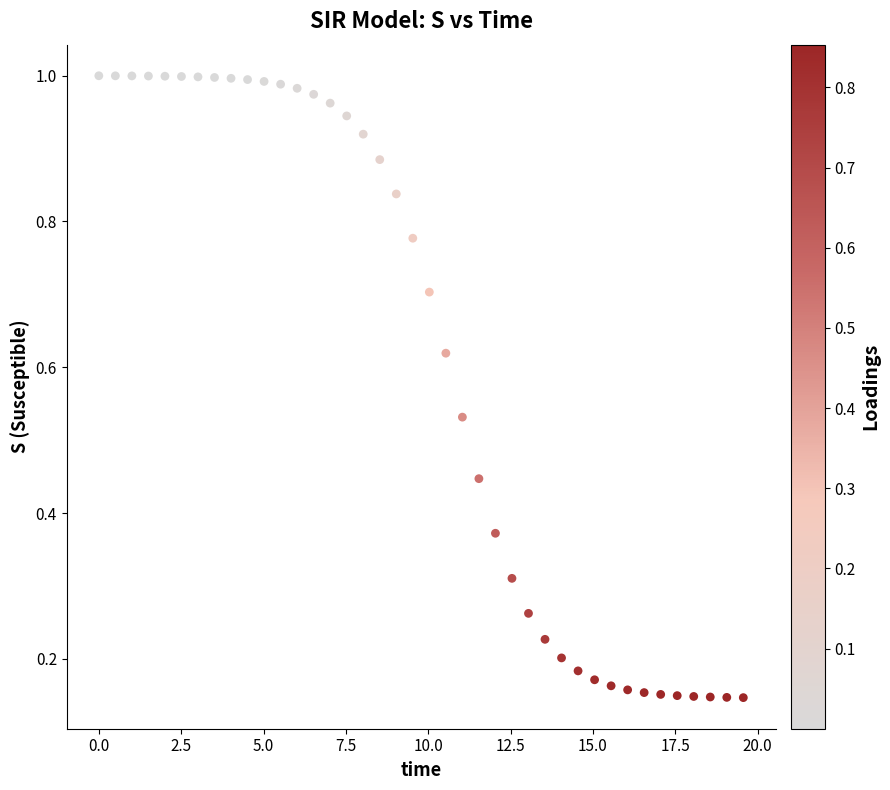

What is the range of X values (max minus min)?

19.6